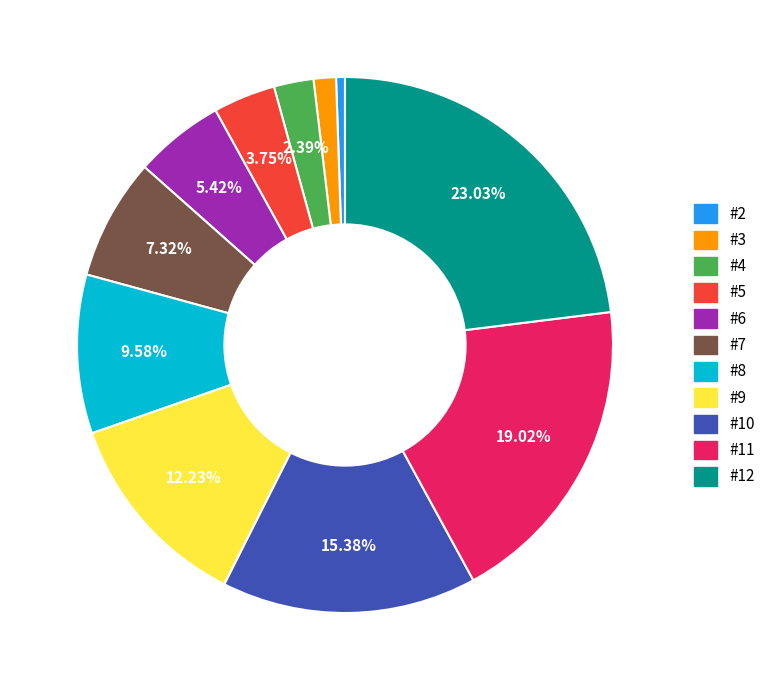

Is there any slice that represents more than half of the pie?

No